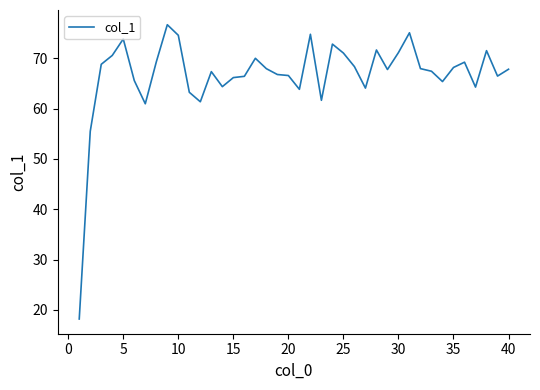

Count the number of data series in this chart.

1